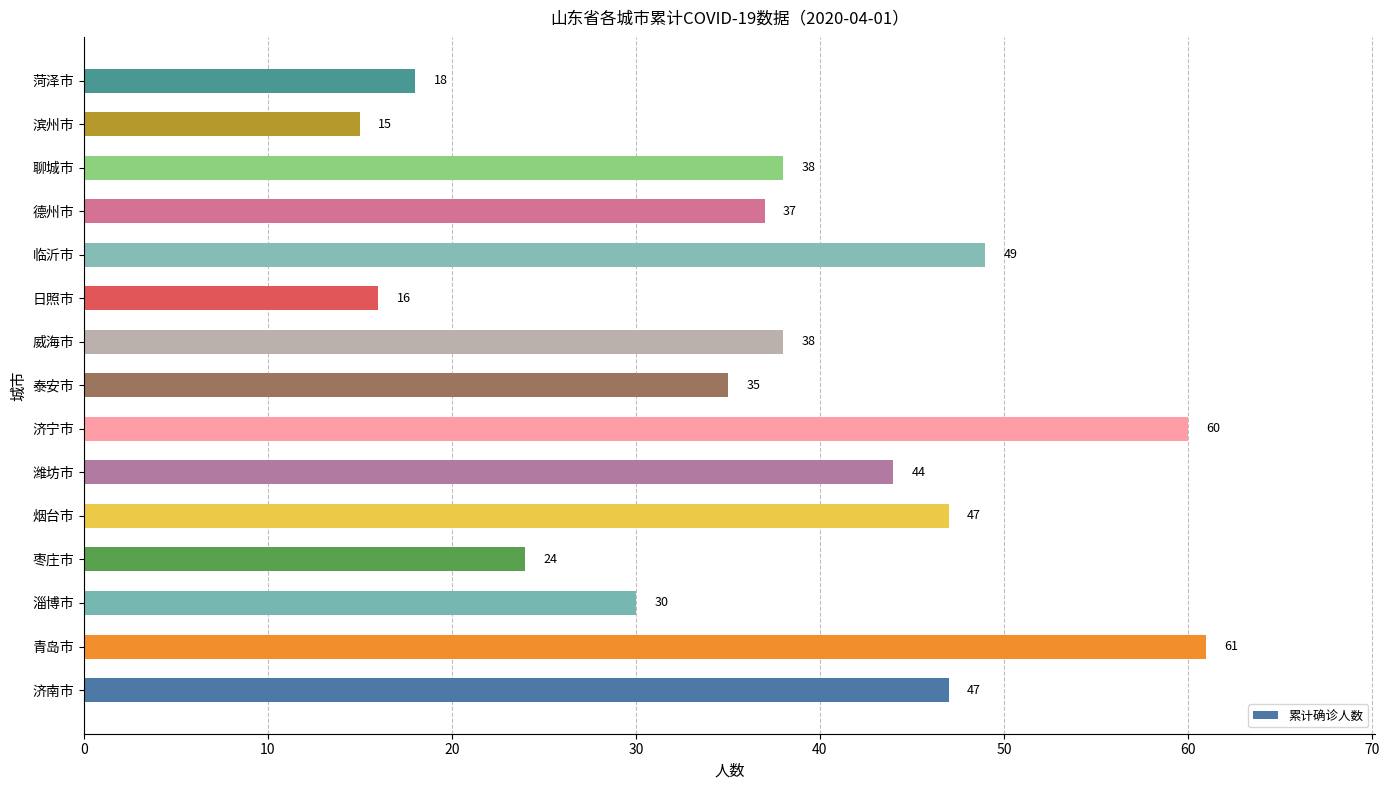

What is the change in value from 济宁市 to 菏泽市?

-42